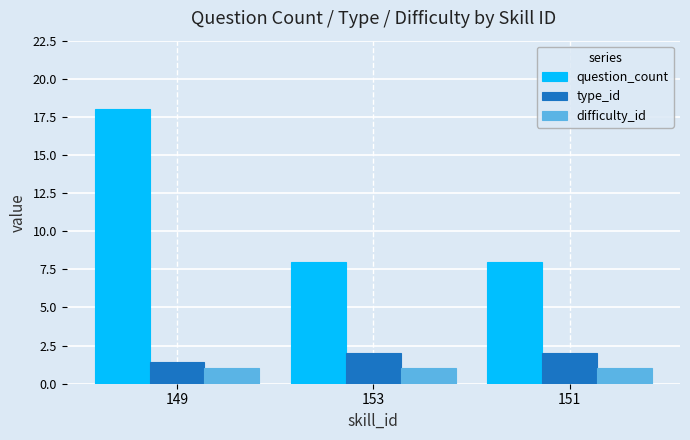

Which series has the largest range (max minus min)?

question_count